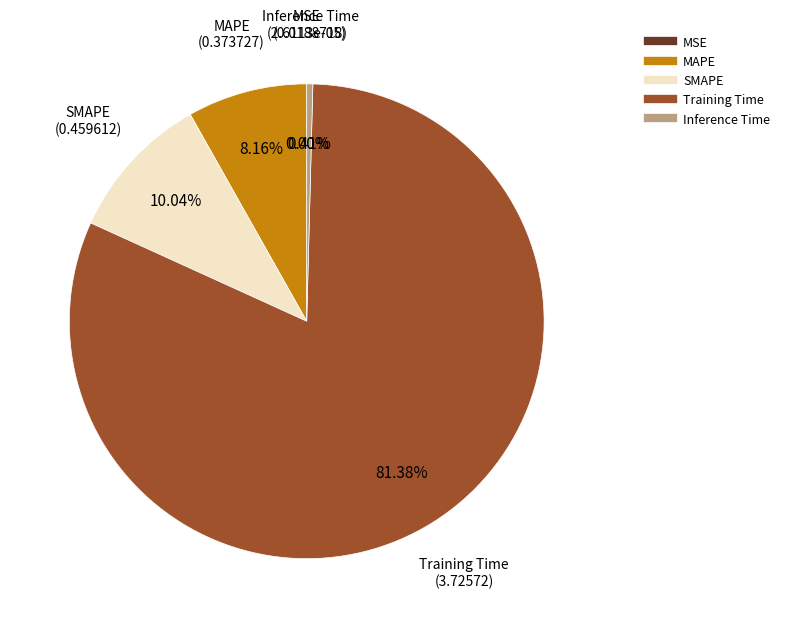

What is the largest slice in the pie chart?

Training Time